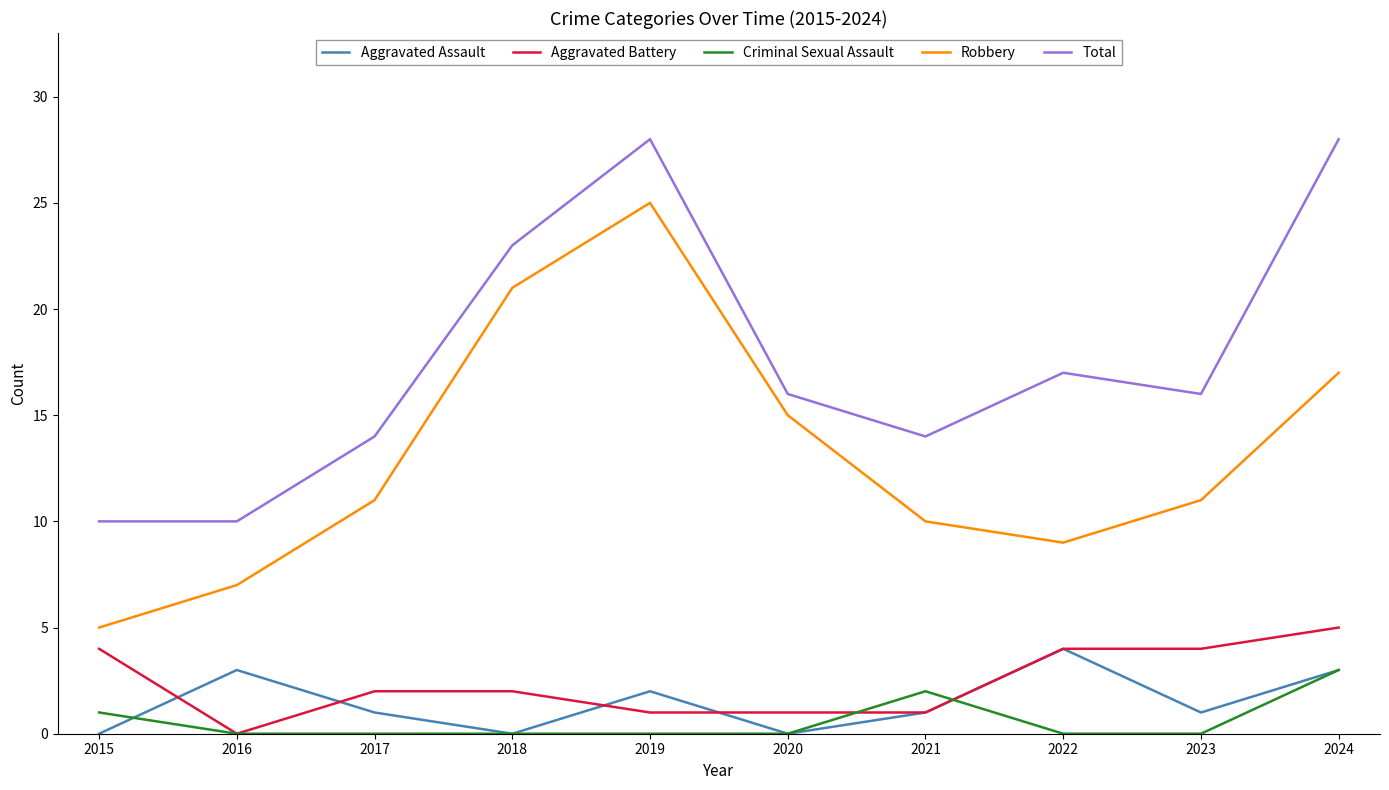

What are all the series names shown in the legend?

Aggravated Assault, Aggravated Battery, Criminal Sexual Assault, Robbery, Total